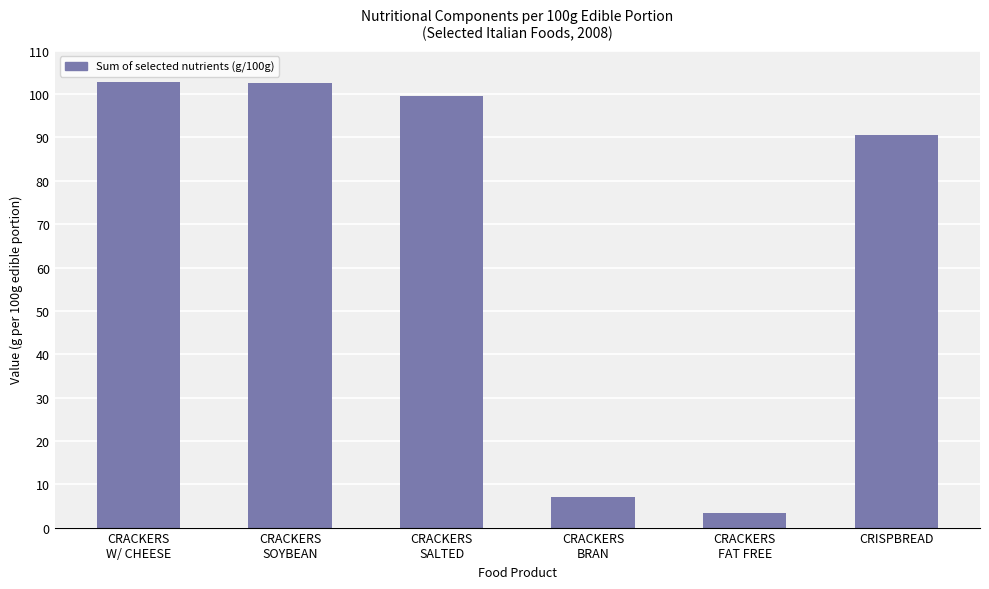

What is the maximum value shown in the chart?

102.9